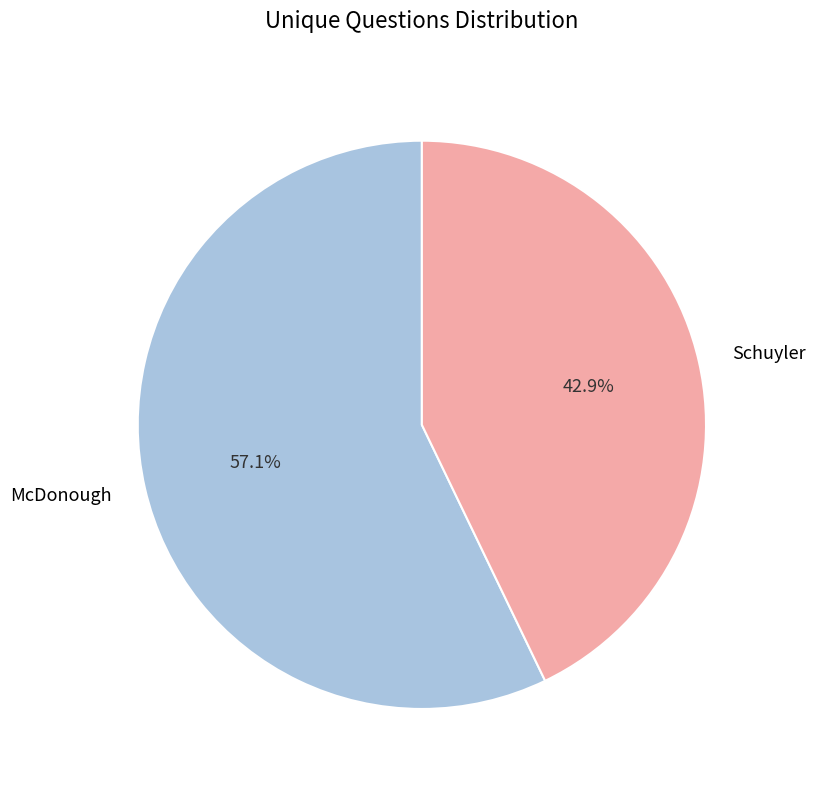

The McDonough slice represents 57% of the pie. True or false?

True